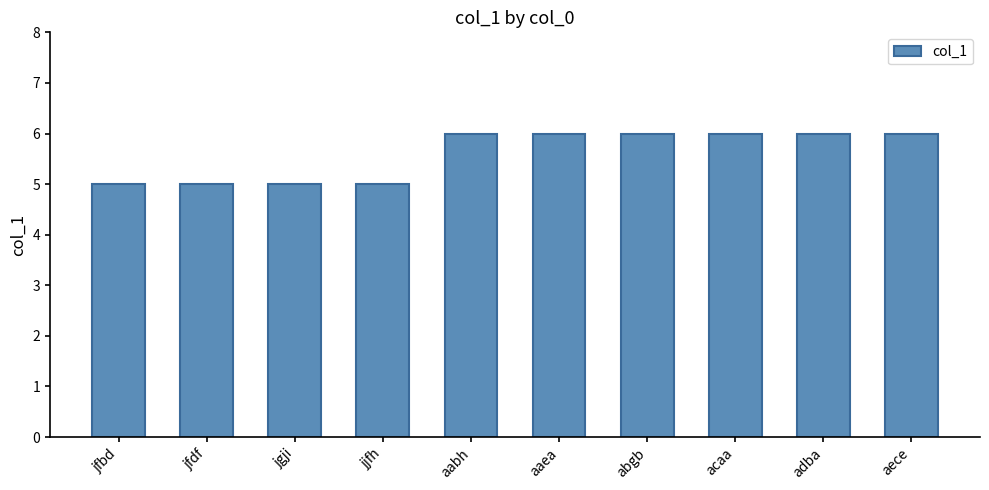

The chart shows a value of 6 at aaea. True or false?

True